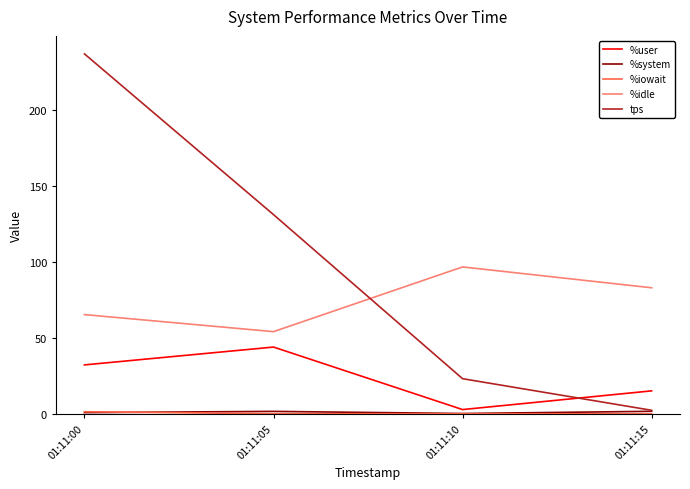

Rank the categories by %user value from highest to lowest.

01:11:05, 01:11:00, 01:11:15, 01:11:10